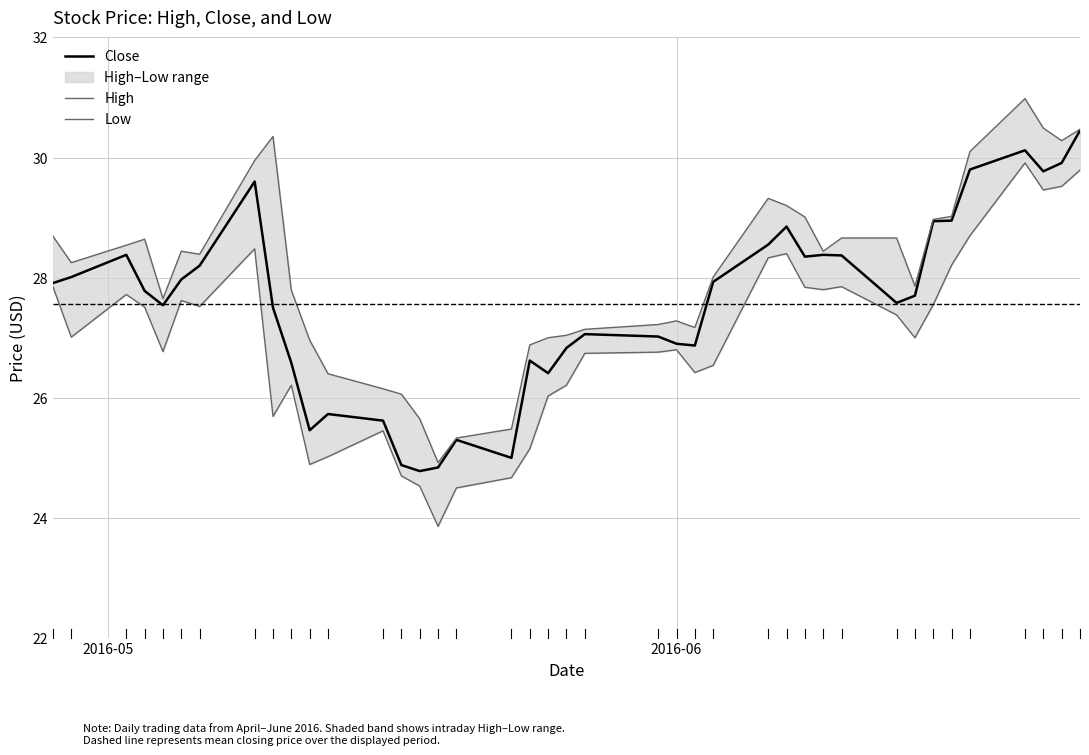

What is the highest value of the Close series?

30.5